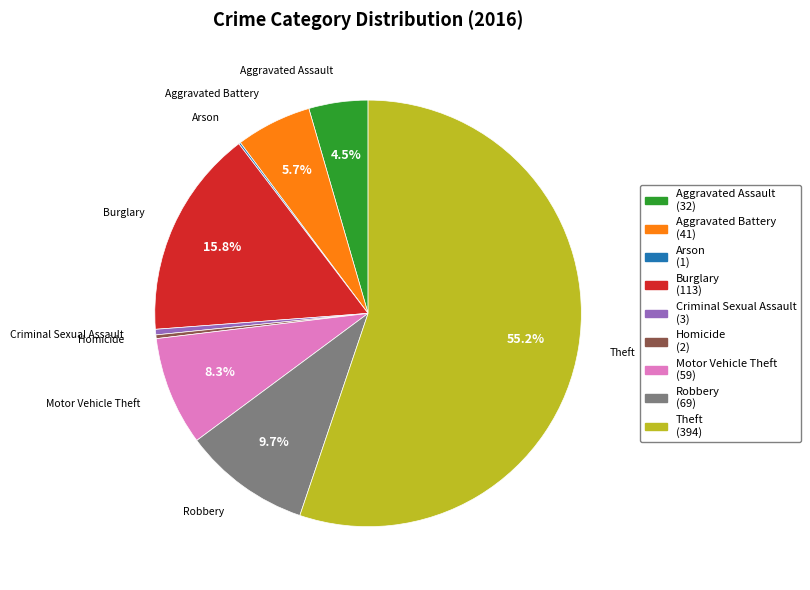

Which category has the biggest portion of the pie?

Theft